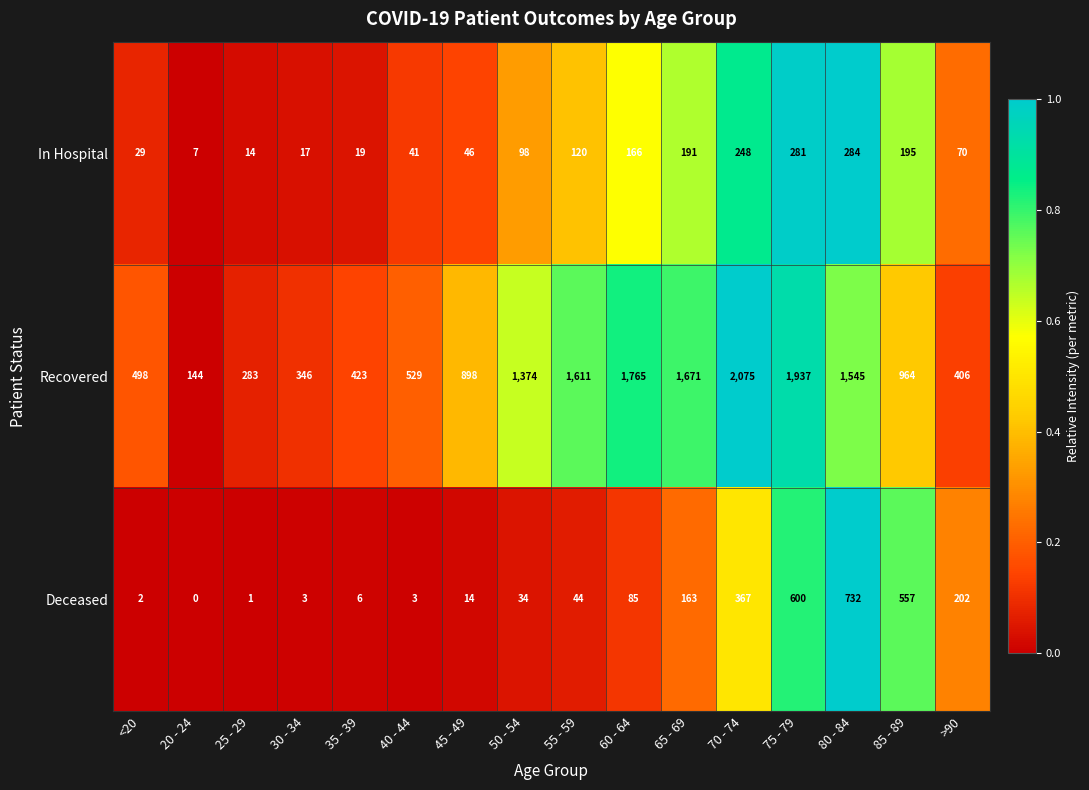

The value of Deceased at 35 - 39 is 6. True or false?

True